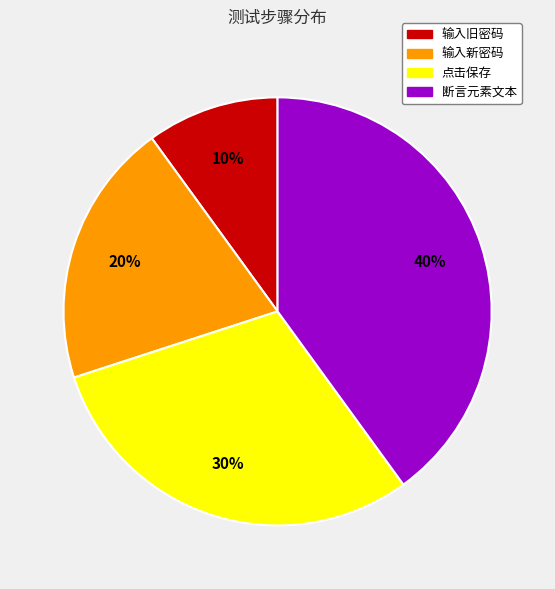

To the nearest percent, what portion does 输入新密码 represent?

20%